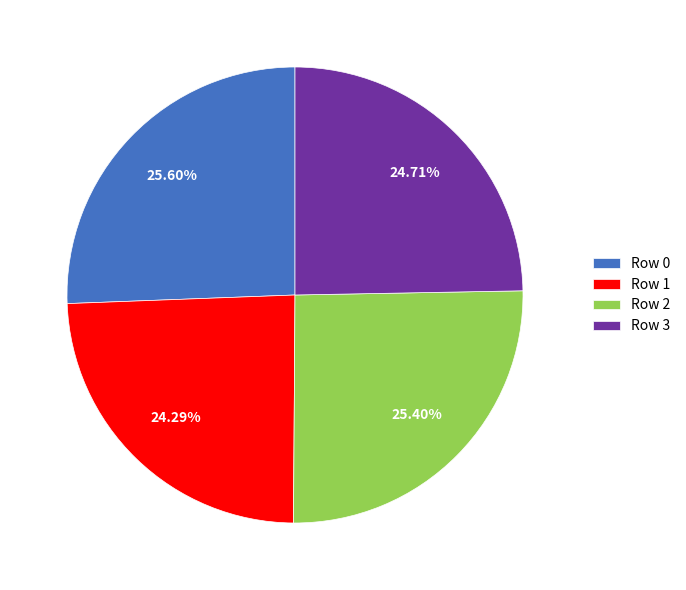

Does Row 1 represent more than half of the total?

No